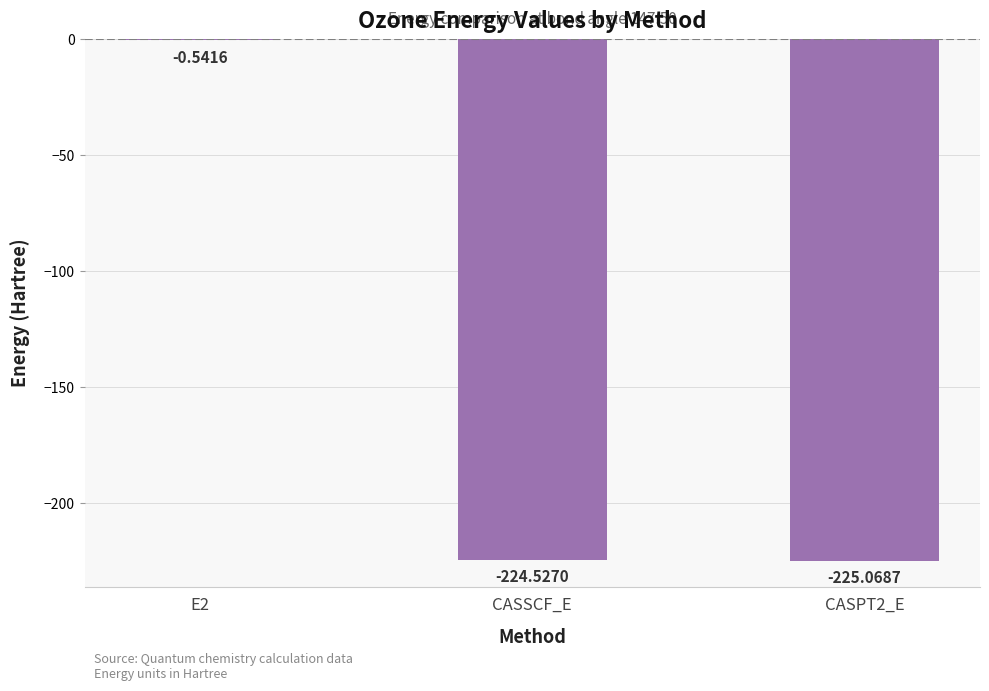

How many data points does each series have?

3